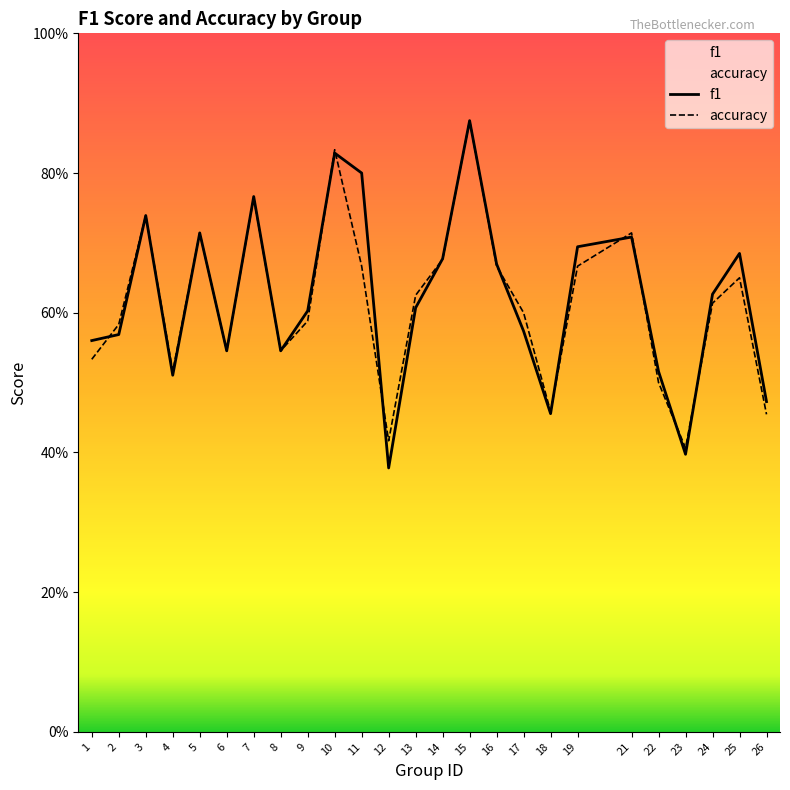

What is the highest value of the accuracy series?

0.9